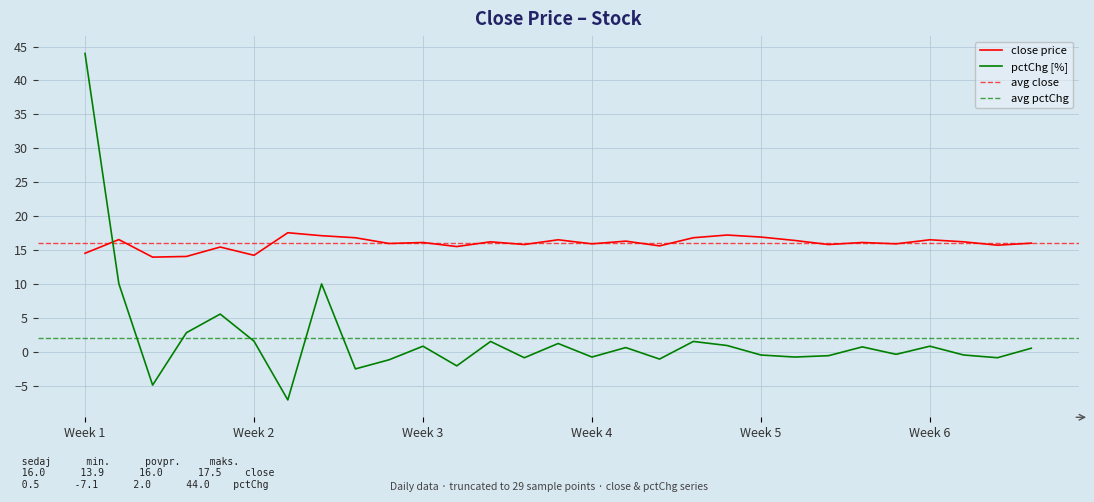

How many values in the pctChg series are below 0?

14